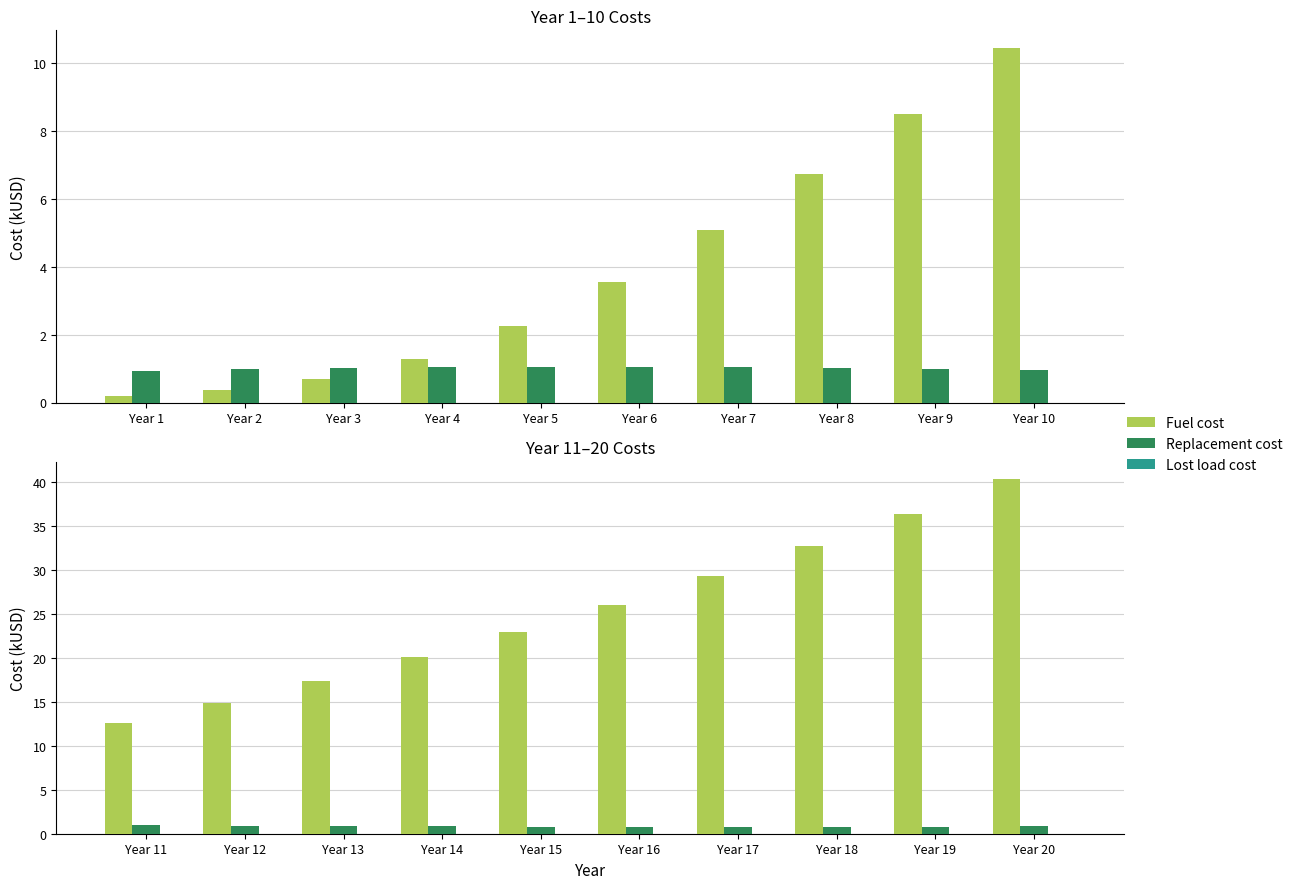

Rank the series by their maximum value, from lowest to highest.

Lost load cost, Replacement cost, Fuel cost